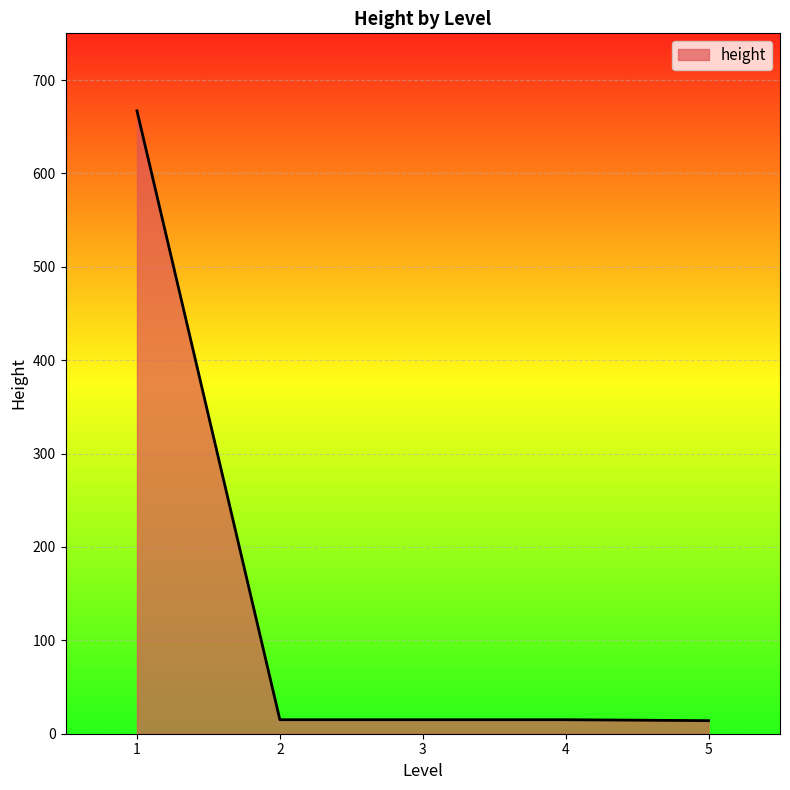

What is the greatest value displayed?

667